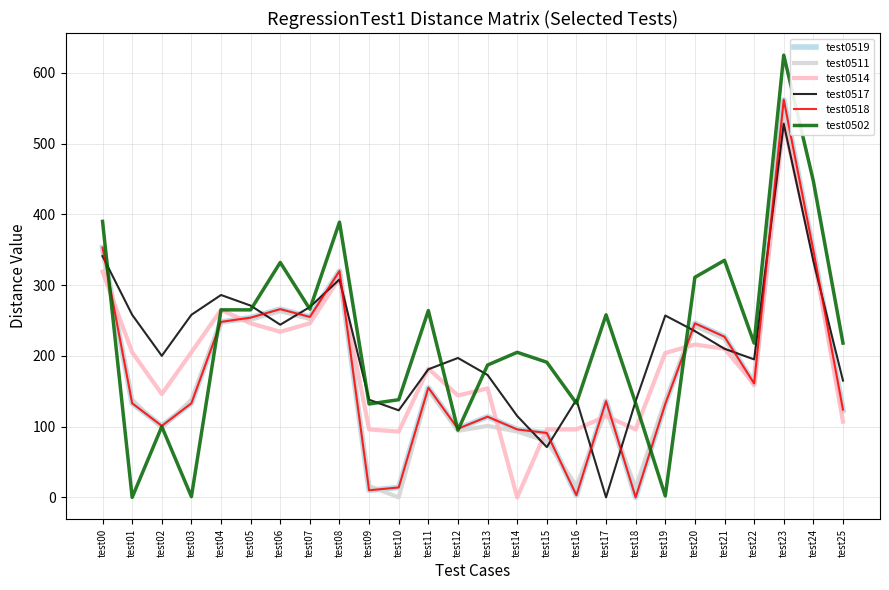

The test0511 series shows 68 at test05. True or false?

False